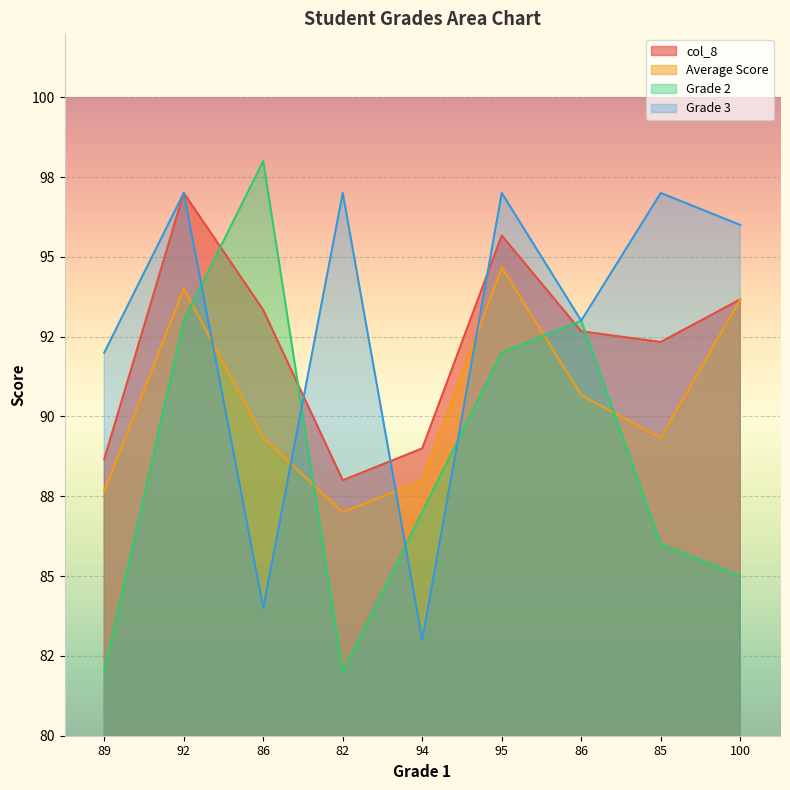

Reading right to left, transcribe all the data shown in this chart.

col_8: 93.7	92.3	92.7	95.7	89.0	88.0	93.3	97.0	88.7
Average Score: 93.7	89.3	90.7	94.7	88.0	87.0	89.3	94.0	87.7
Grade 2: 85.0	86.0	93.0	92.0	87.0	82.0	98.0	93.0	82.0
Grade 3: 96.0	97.0	93.0	97.0	83.0	97.0	84.0	97.0	92.0